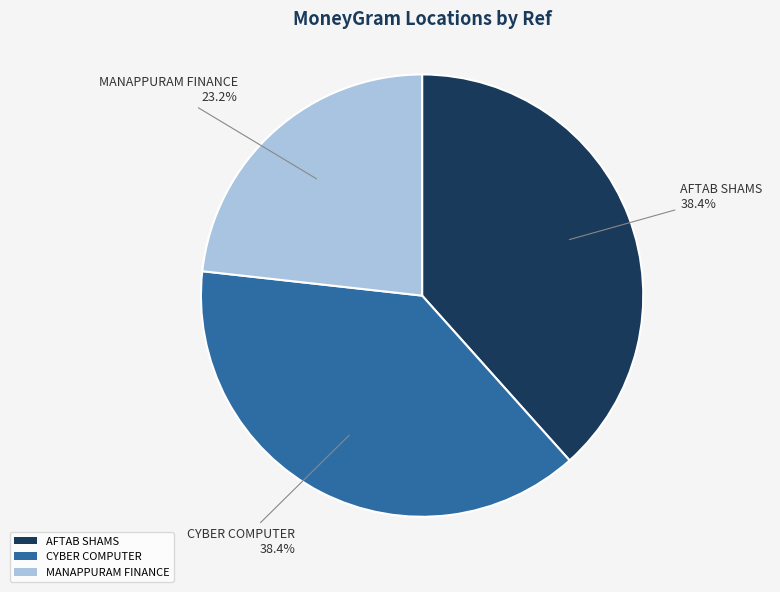

Do CYBER COMPUTER and MANAPPURAM FINANCE together represent more than half of the pie?

Yes